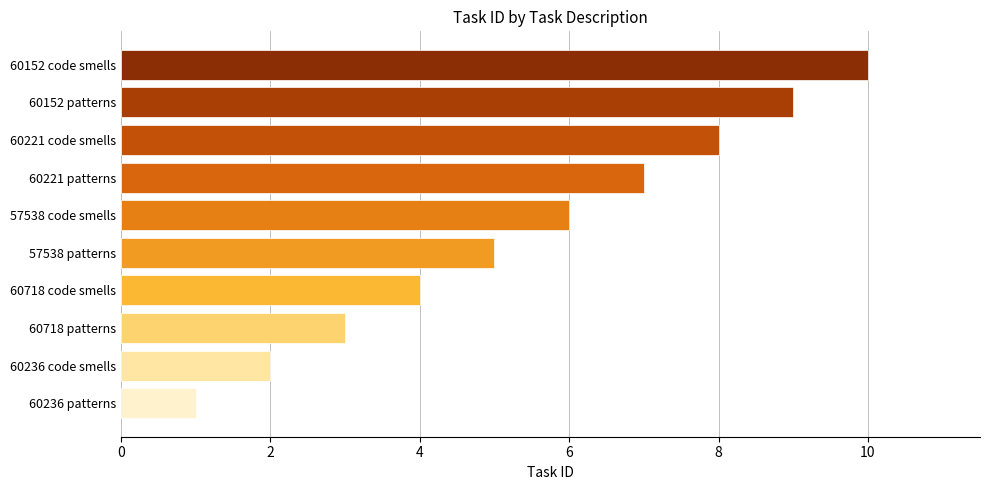

Reading bottom to top, what are all the values shown in this chart?

60236 patterns=1	60236 code smells=2	60718 patterns=3	60718 code smells=4	57538 patterns=5	57538 code smells=6	60221 patterns=7	60221 code smells=8	60152 patterns=9	60152 code smells=10